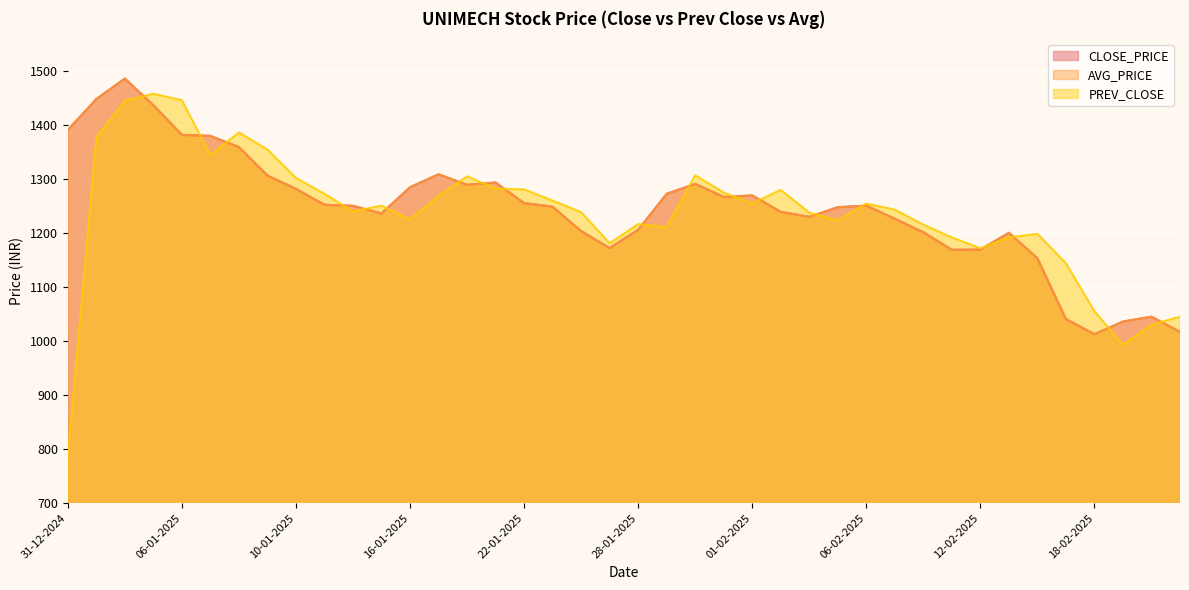

What is the average value of the AVG_PRICE series?

1244.8